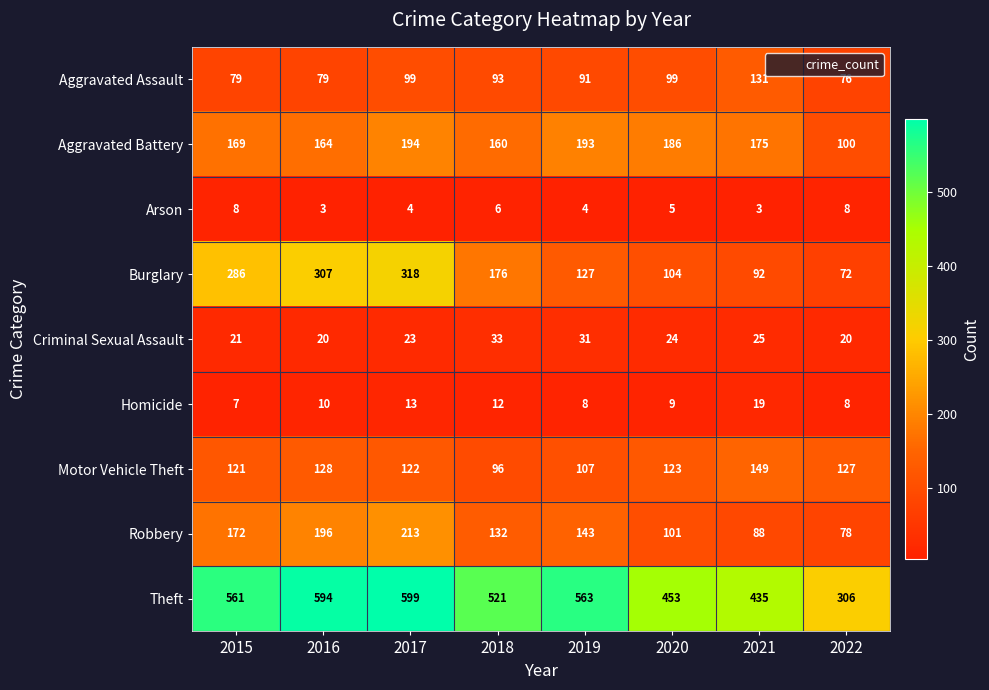

The value of Motor Vehicle Theft at 2017 is 35. True or false?

False